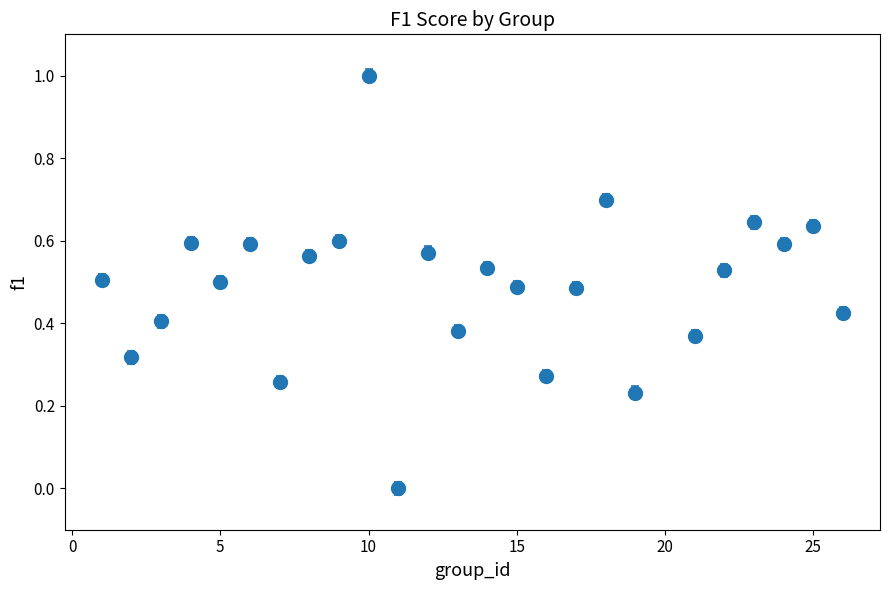

How many interior local valleys (lower than both neighbors) does the data have?

8